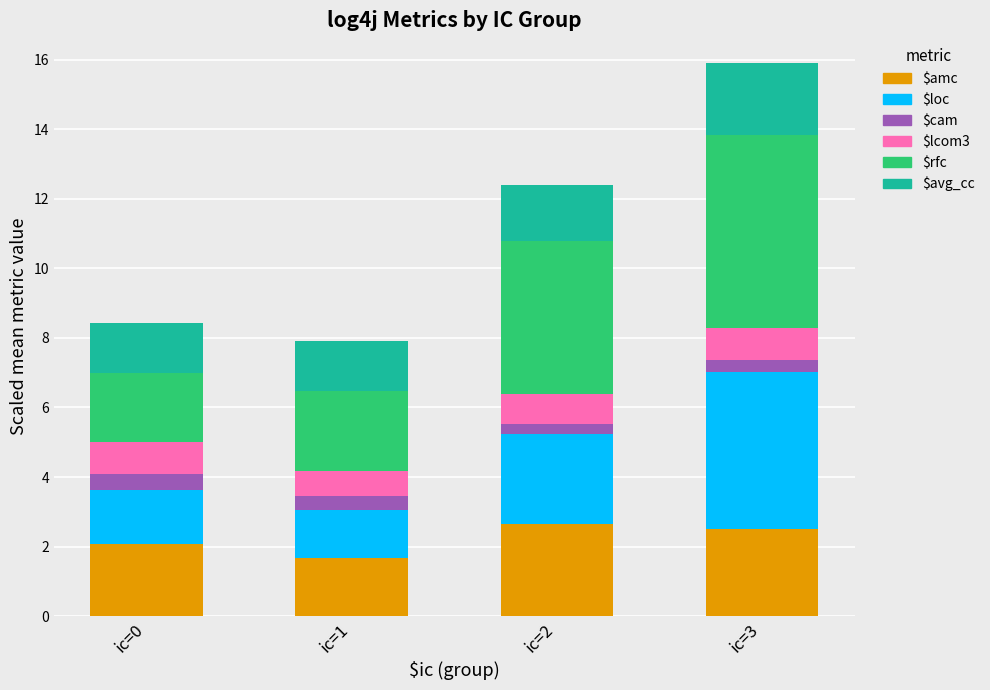

Does the chart contain any negative values?

No